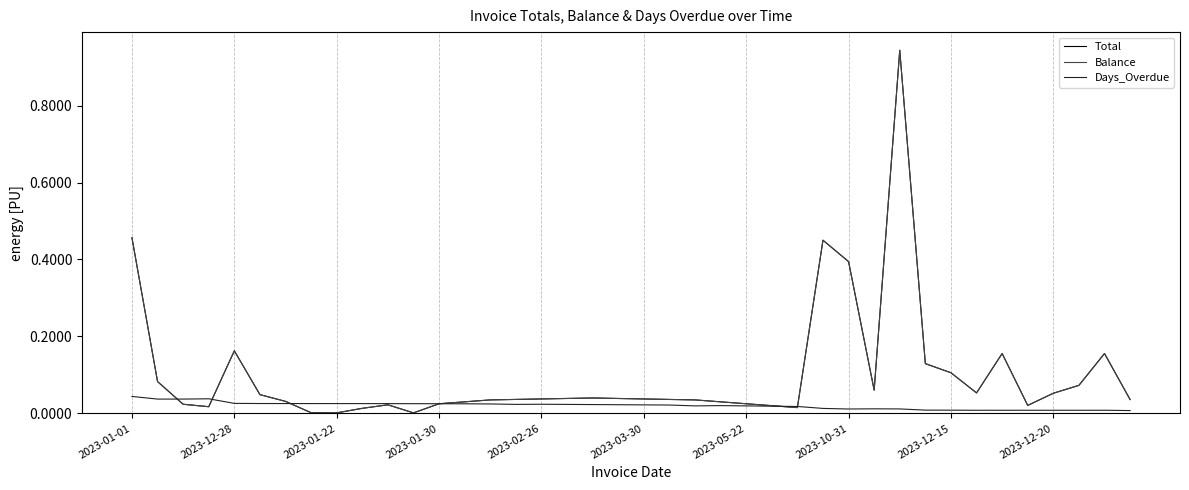

Does the chart display data point markers on the line(s)?

No